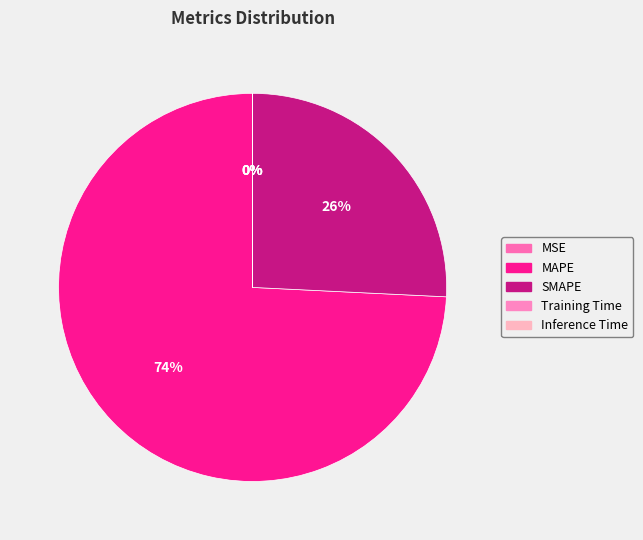

How many segments does this pie chart have?

5